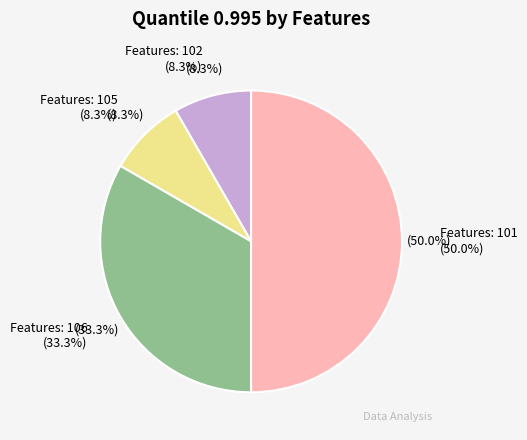

Rank the categories by value from lowest to highest.

Features: 102, Features: 105, Features: 106, Features: 101